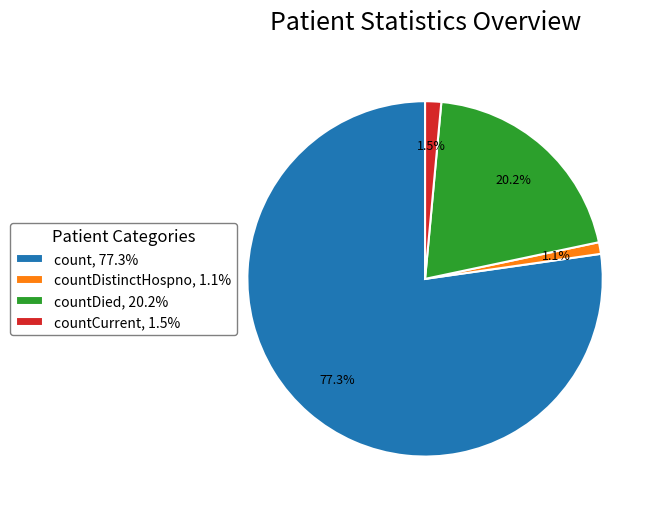

What is the largest slice in the pie chart?

count, 77.3%